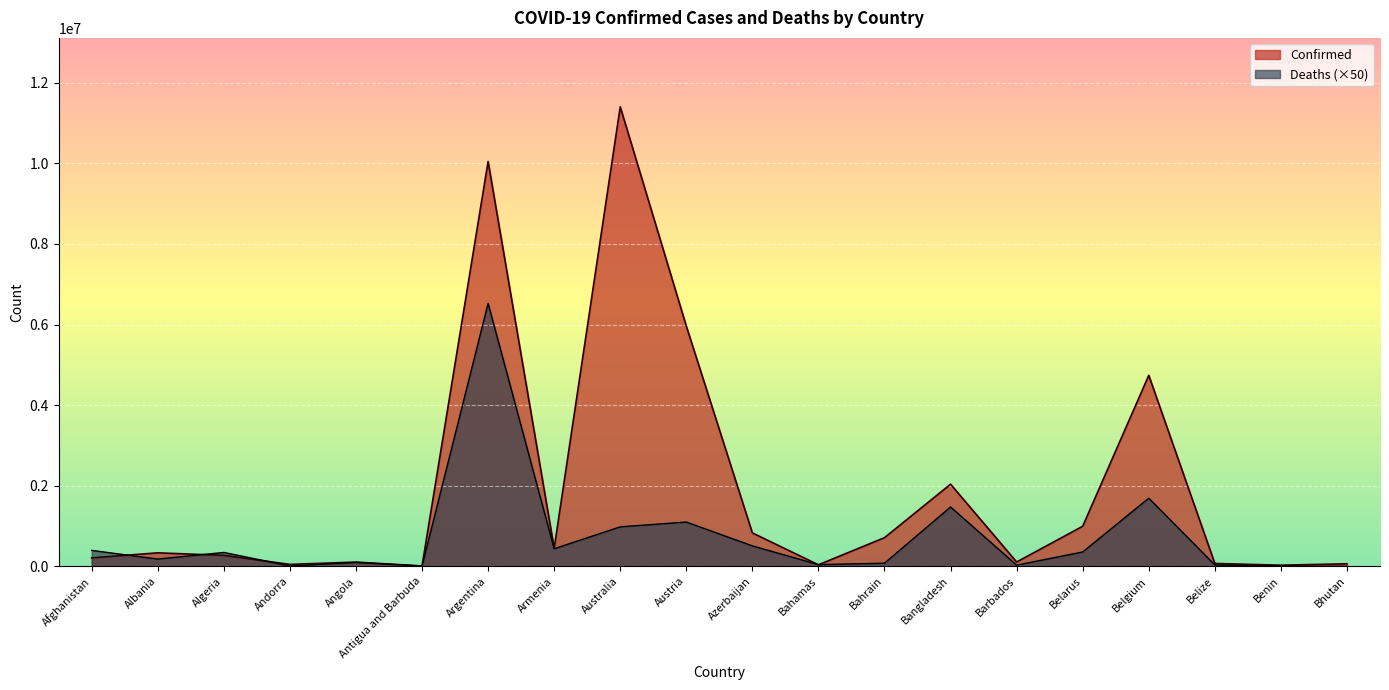

What is the label of the 18th point from the right?

Algeria